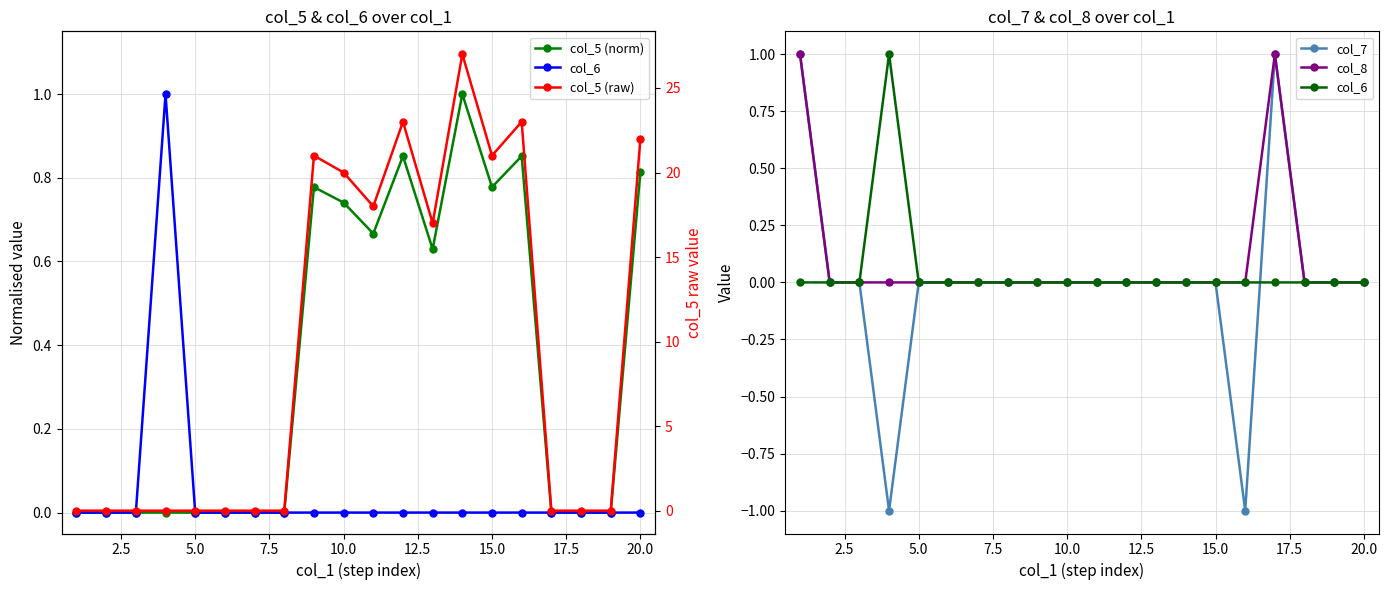

What are all the series names shown in the legend?

col_5 (norm), col_6, col_7, col_8, col_5 (raw)